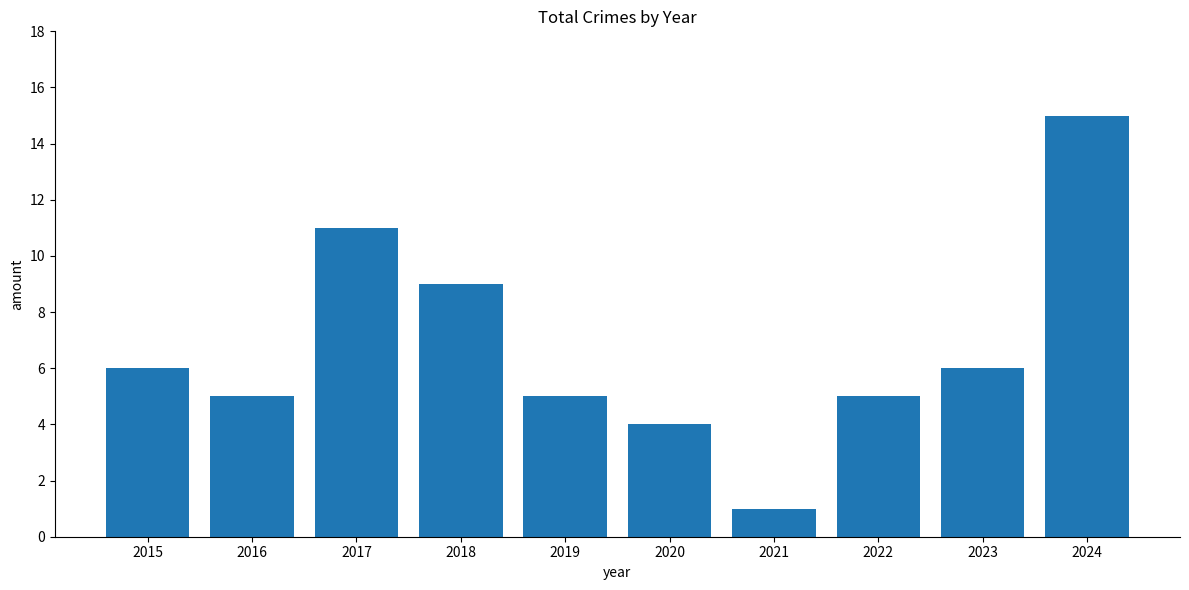

True or false: the data shows 5 at 2016.

True